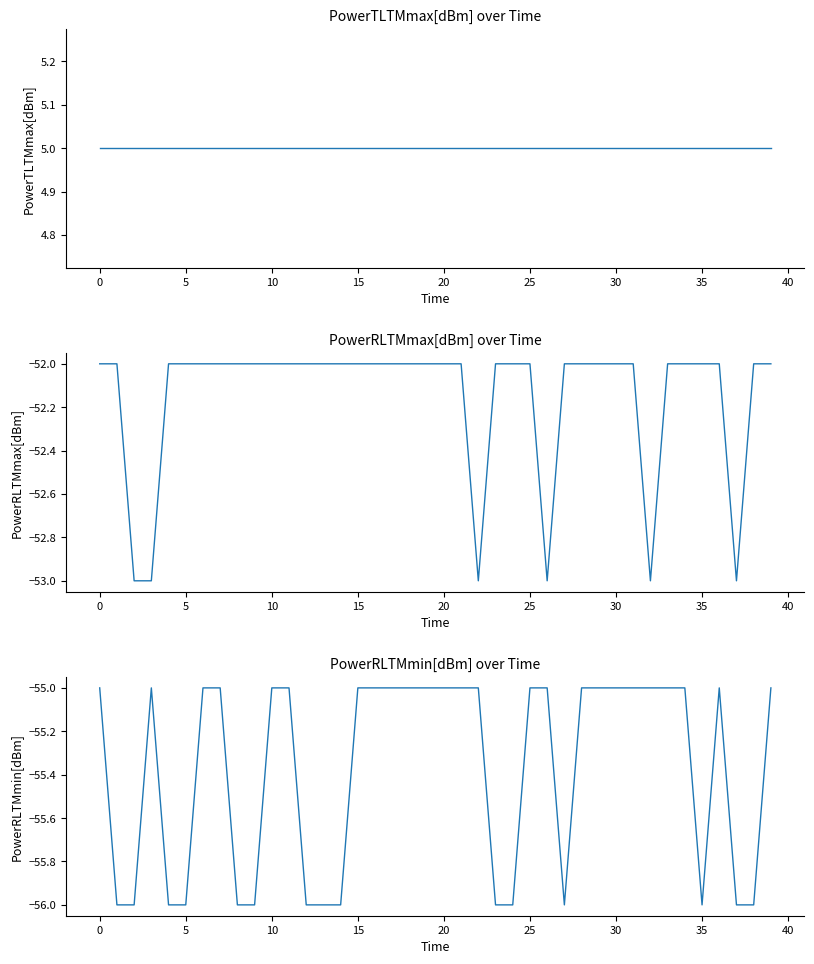

Is it true that PowerTLTMmax[dBm] equals 2 at 18?

False